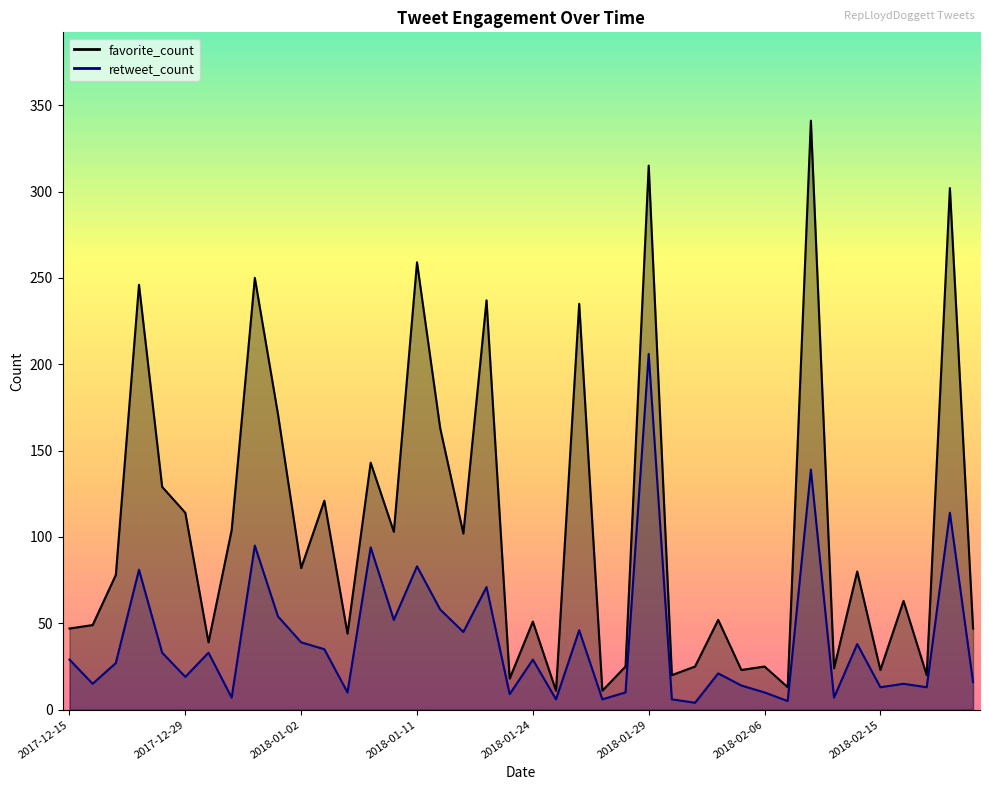

Is the value of favorite_count at 2018-01-02 greater than the value of retweet_count at 2018-01-26?

Yes